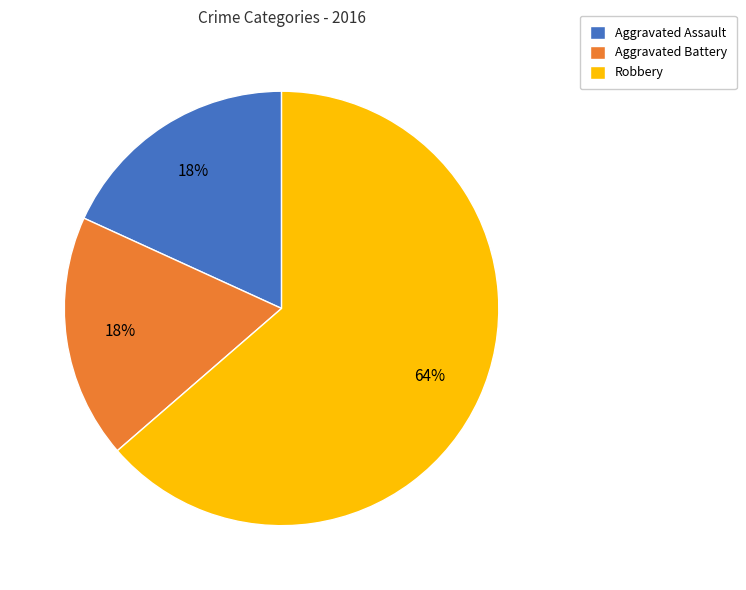

The Robbery slice represents 56% of the pie. True or false?

False